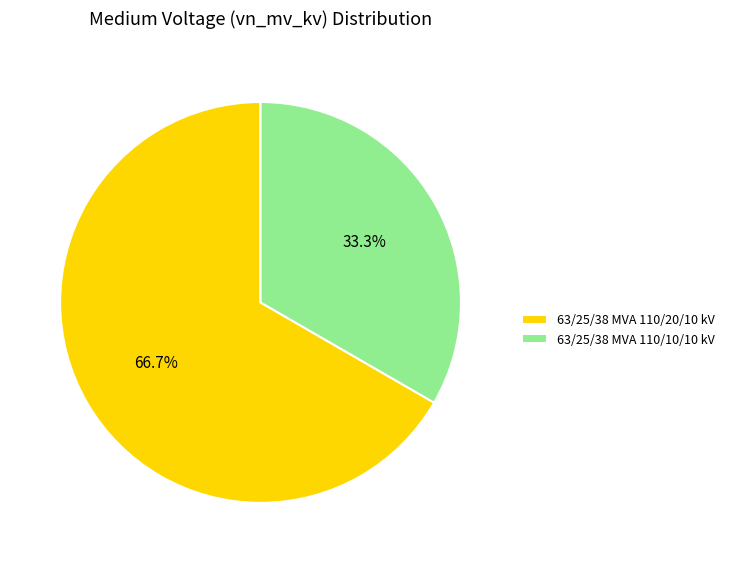

What is the majority slice?

63/25/38 MVA 110/20/10 kV